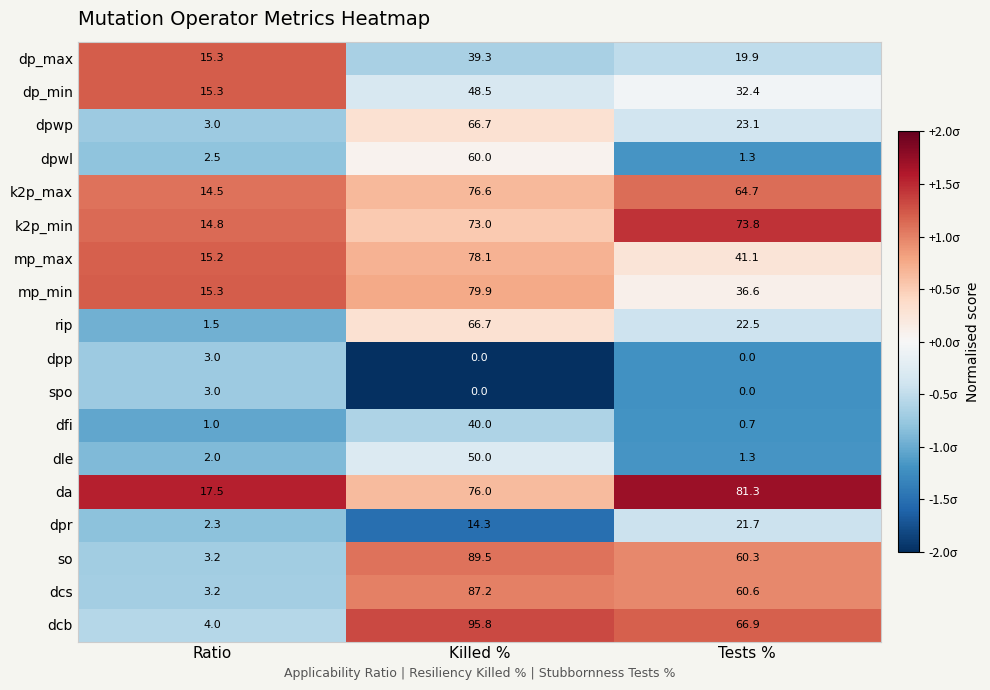

The value of dpr at Ratio is 0.6. True or false?

False